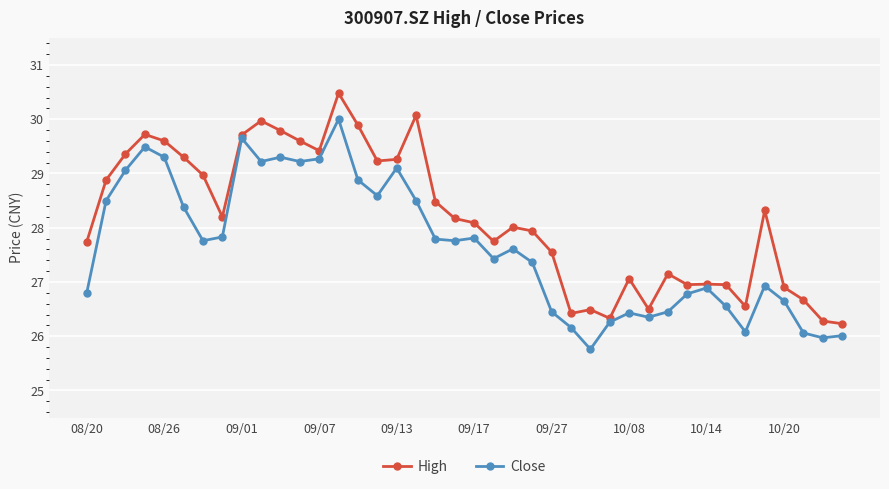

Count the number of categories in the chart.

40